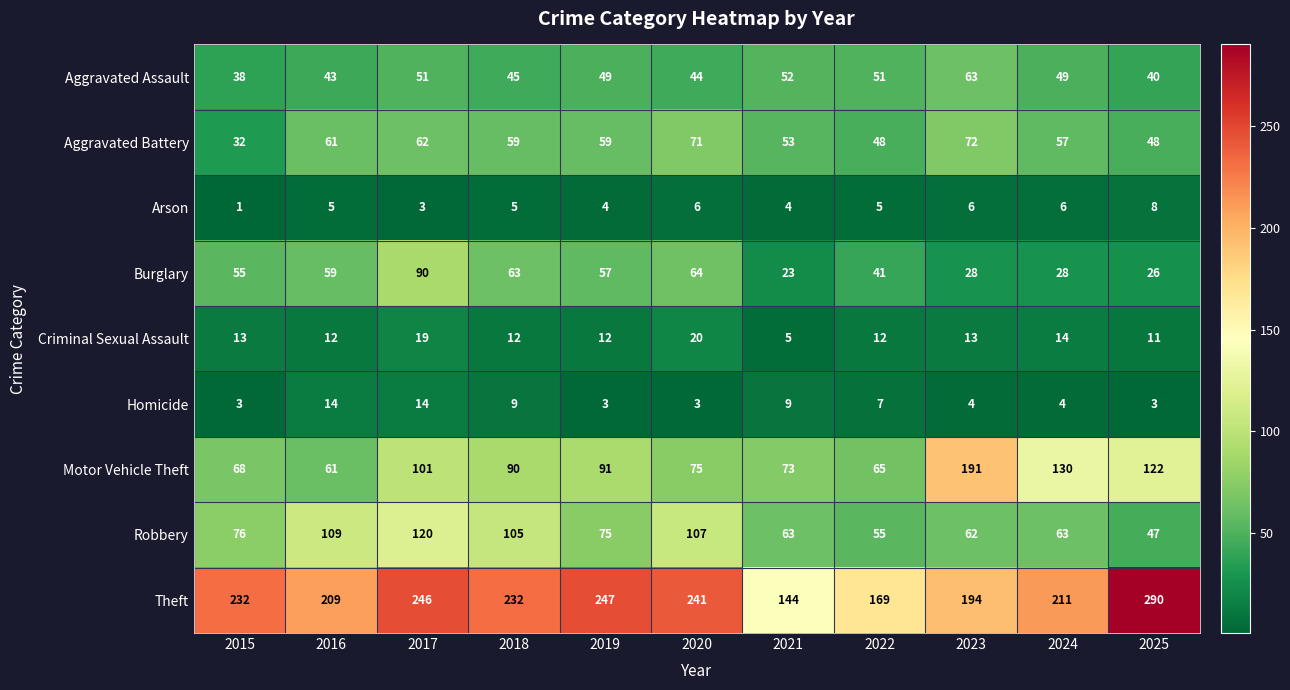

True or false: Robbery has a value of 123 at 2019.

False